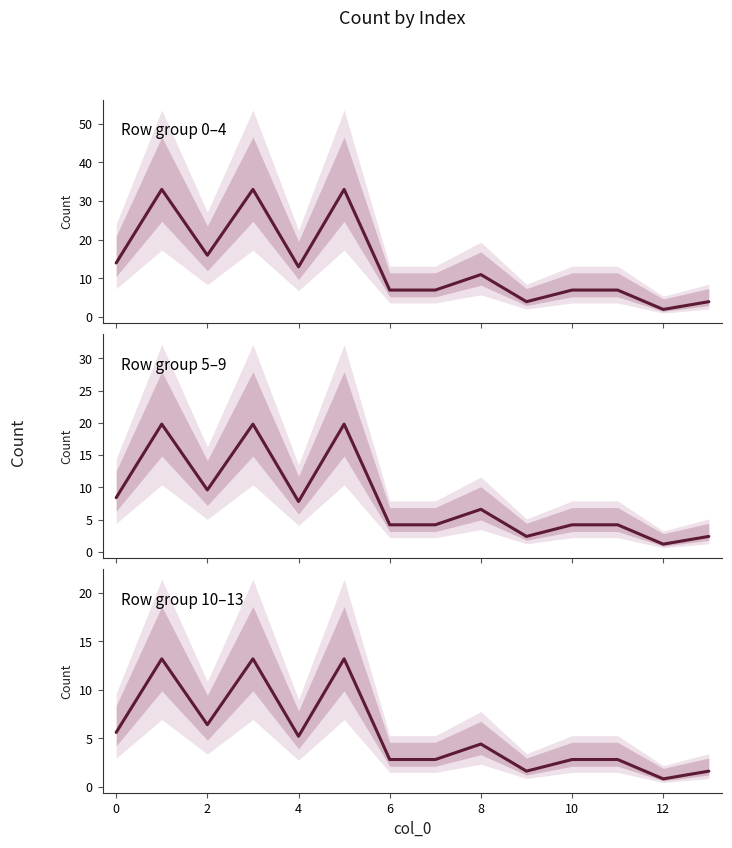

True or false: the data shows 7.3 at 8.

False